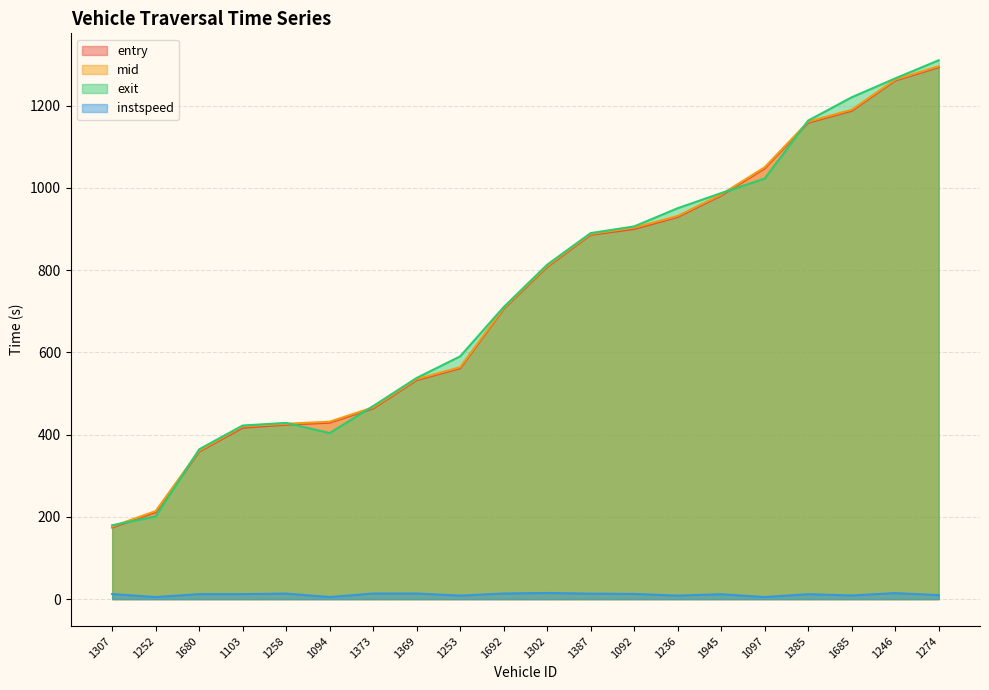

What is the highest value of the exit series?

1310.6